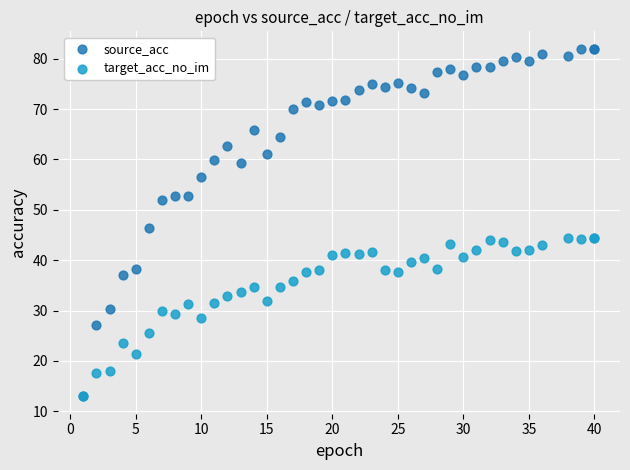

What are all the series names shown in the legend?

source_acc, target_acc_no_im